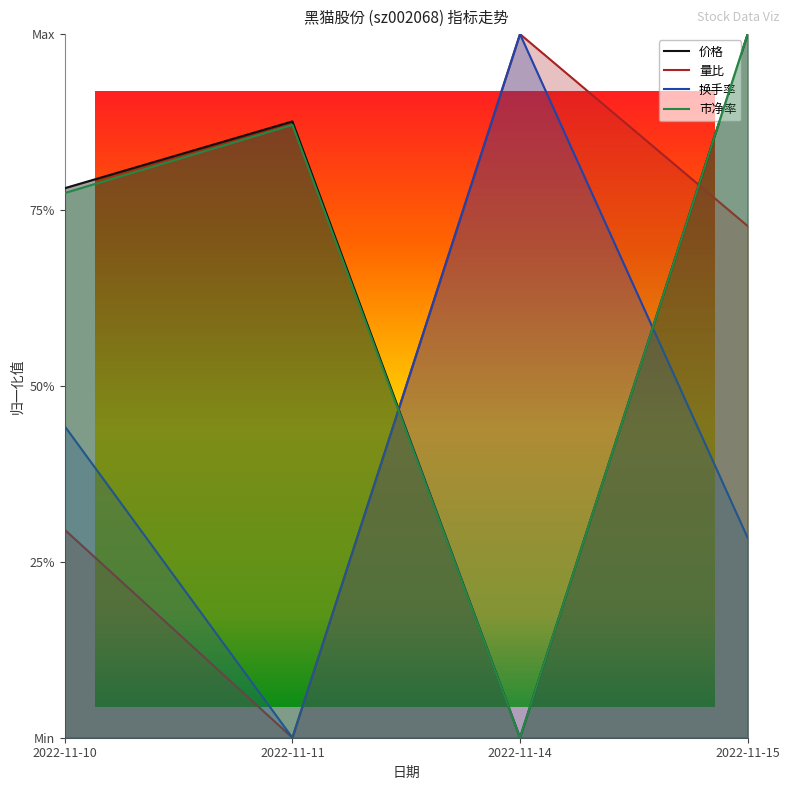

How many 价格 values are between 0 and 1?

4